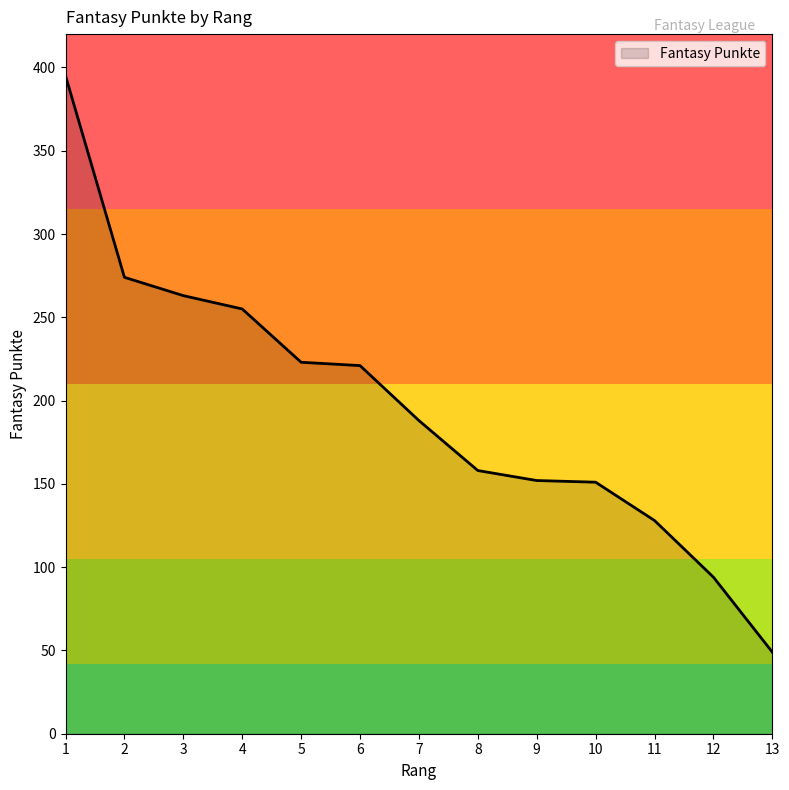

How many values are below 188?

6